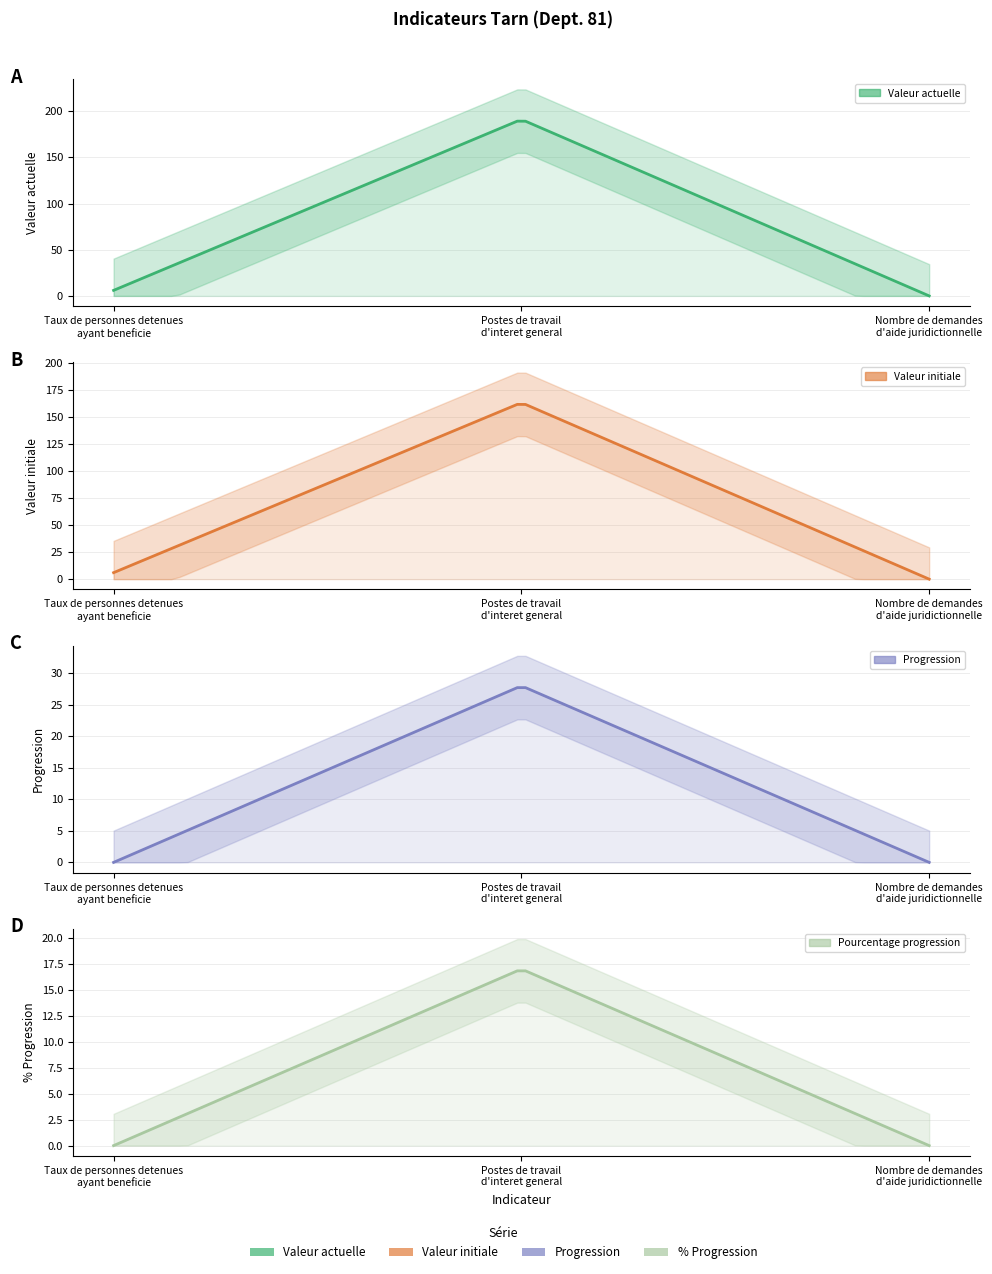

At how many categories does at least one series exceed 181?

1